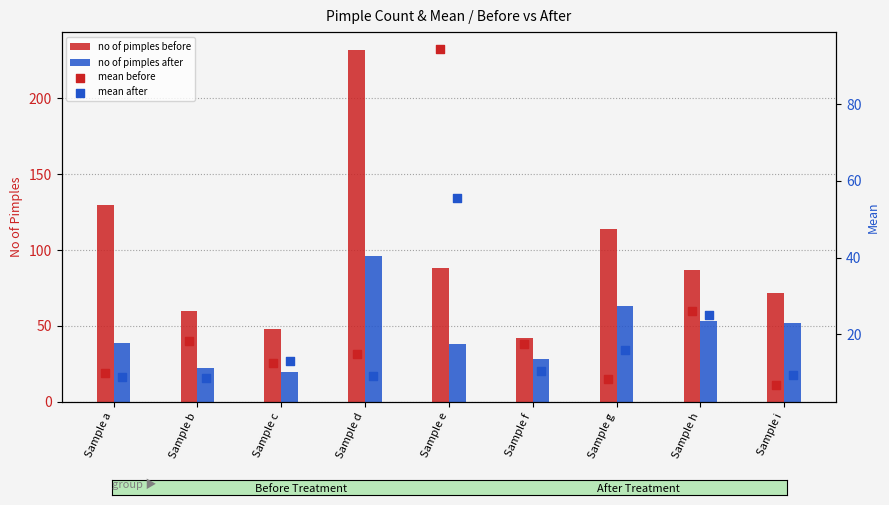

True or false: no of pimples after has a value of 22 at Sample e.

False